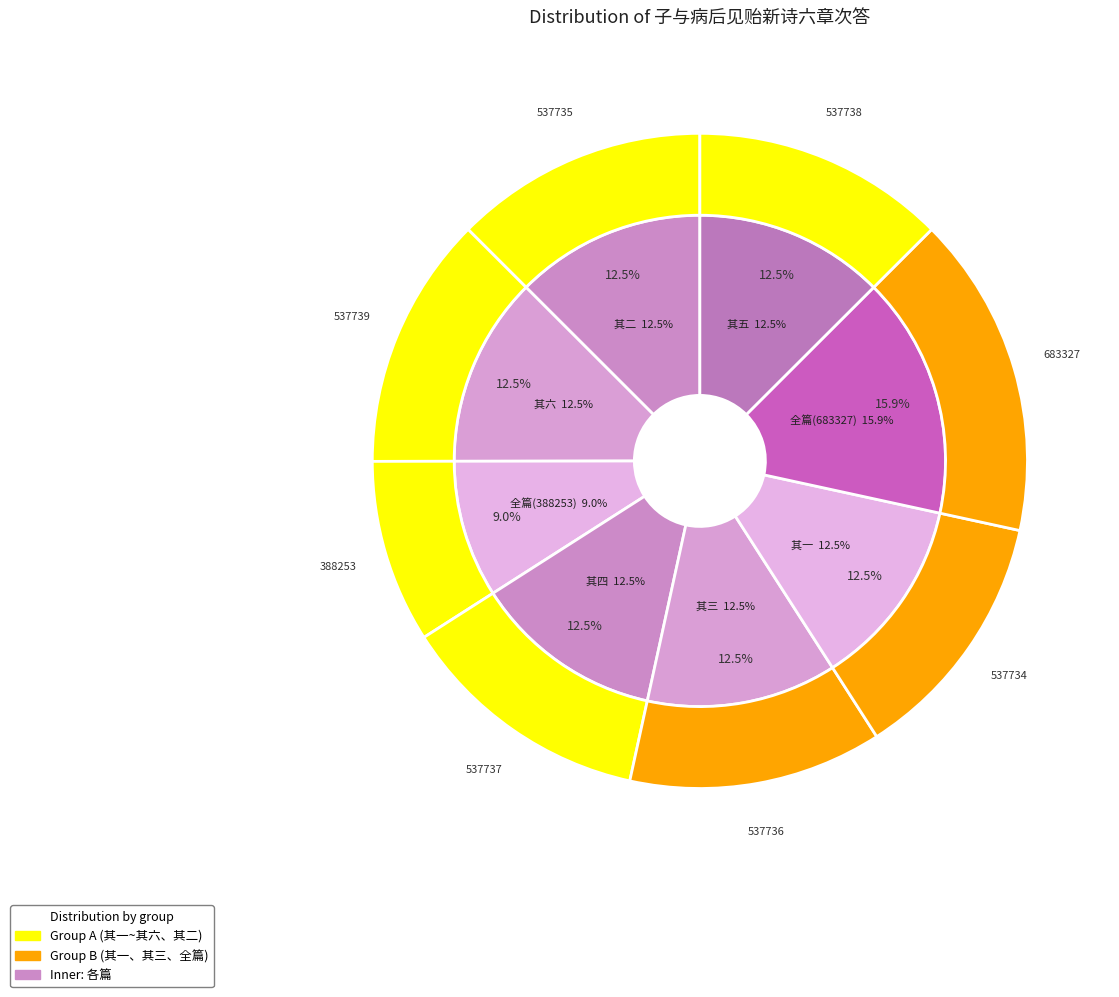

Count the number of slices in the pie.

8